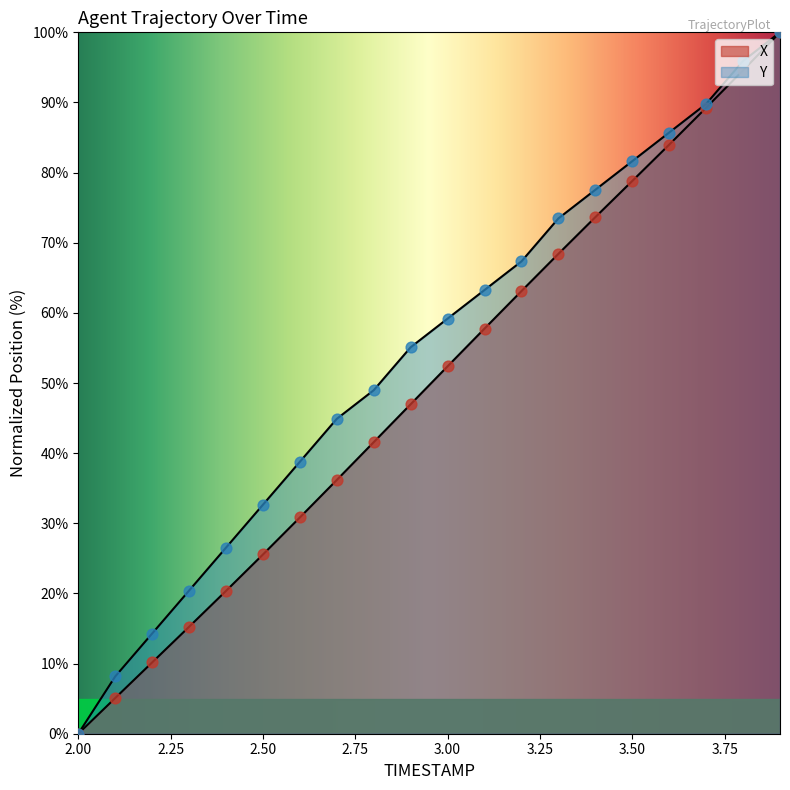

At how many categories does at least one series exceed 17?

17